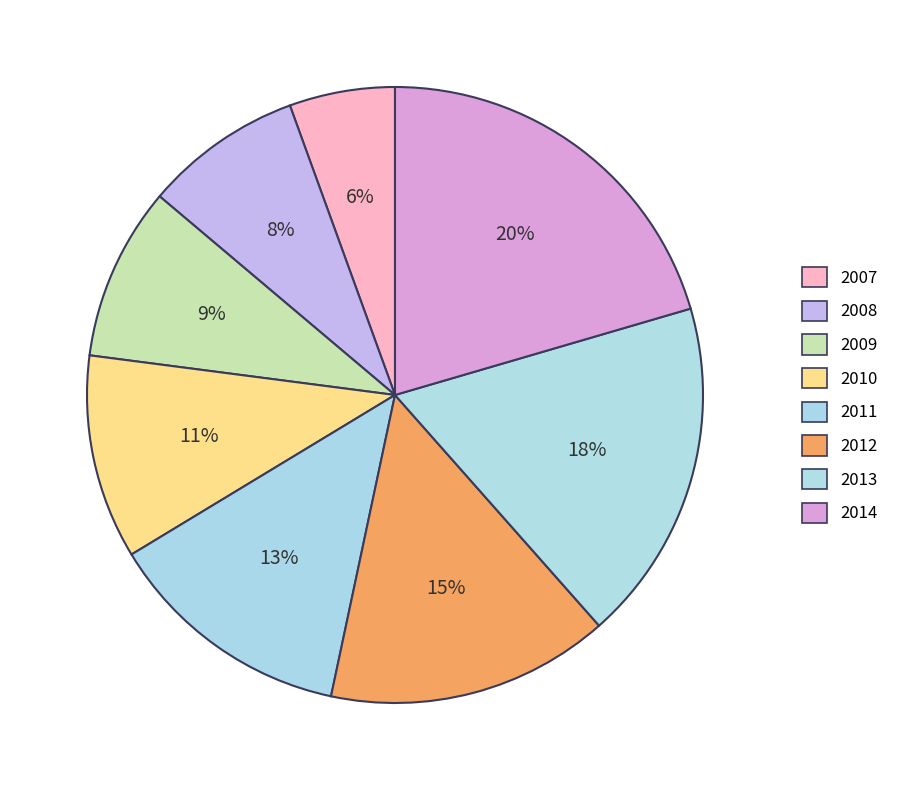

Which slice is the largest?

2014